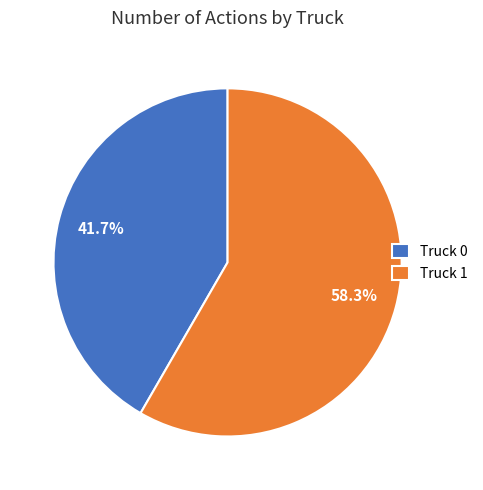

Count the number of slices in the pie.

2